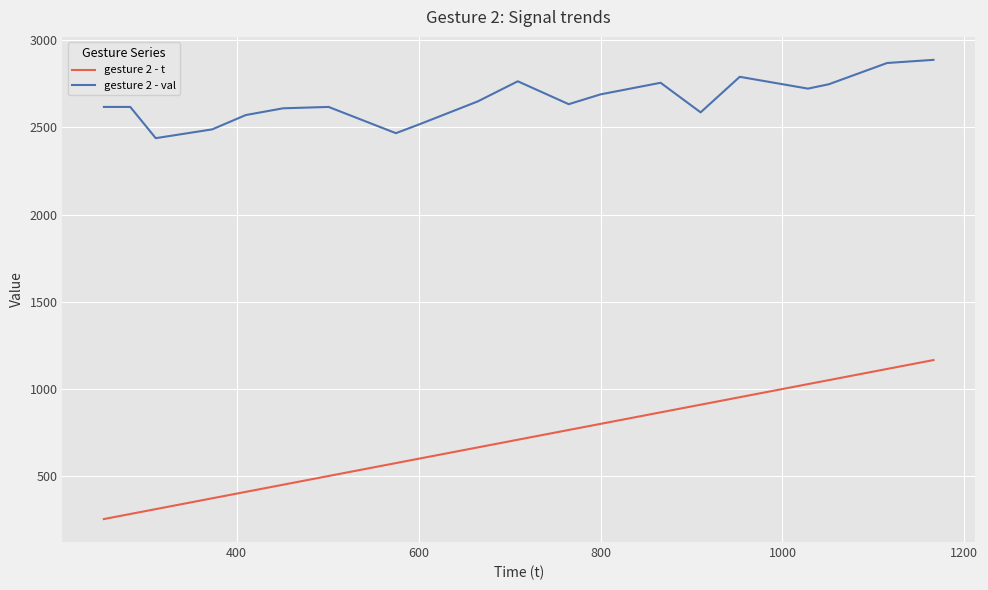

Which series has the widest spread of values?

gesture 2 - t